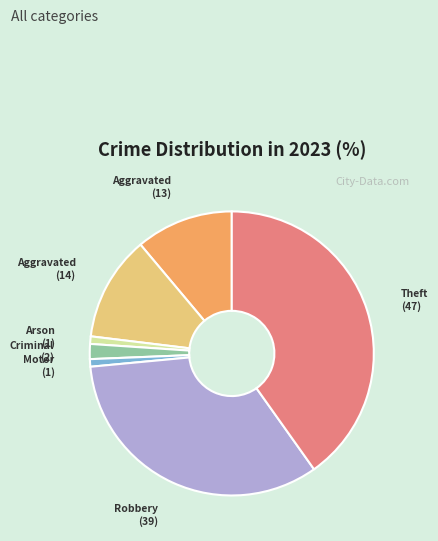

Does any single category account for the majority?

No